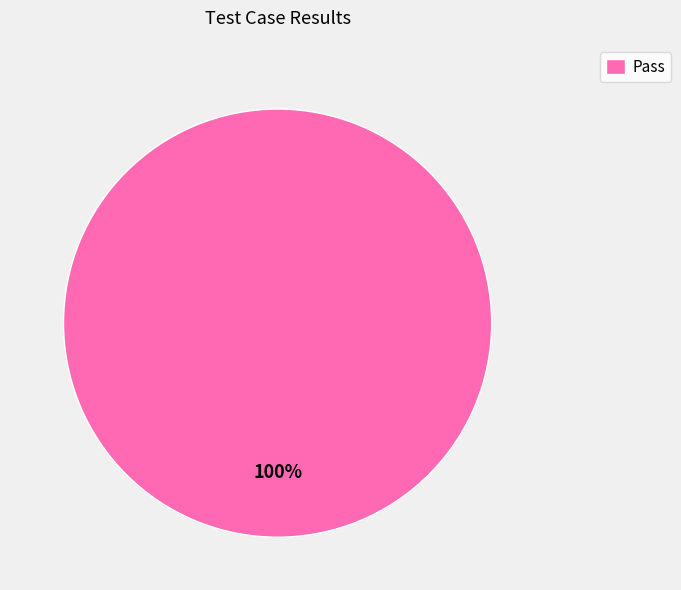

Rank the categories by value from lowest to highest.

Pass